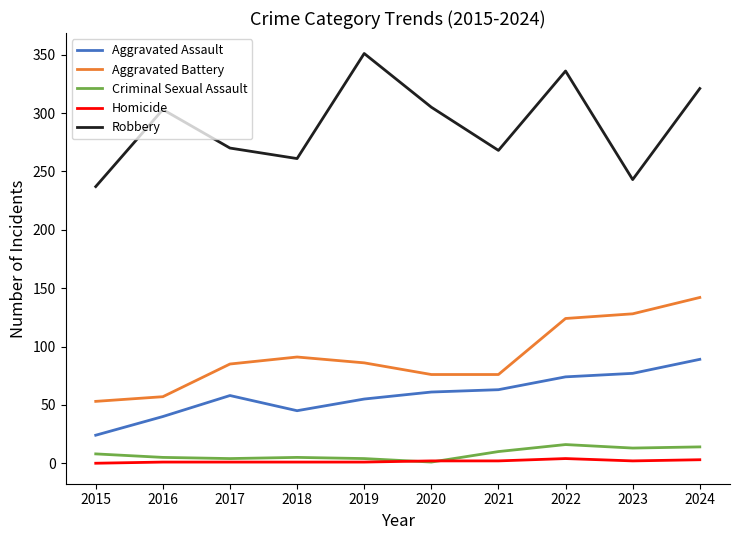

What is the difference between the maximum and minimum values in the Aggravated Assault series?

65